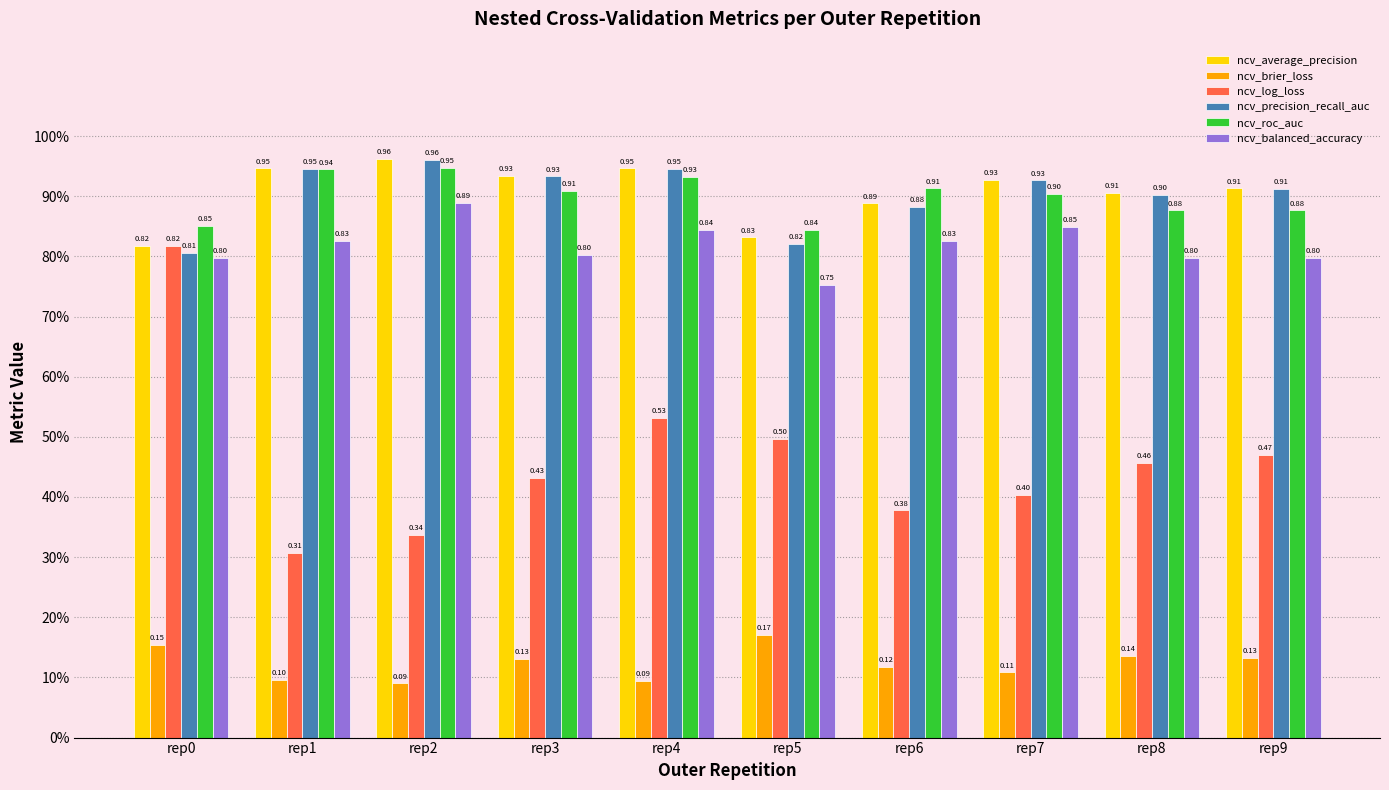

Between rep7 and rep8, which series saw the biggest shift?

ncv_log_loss